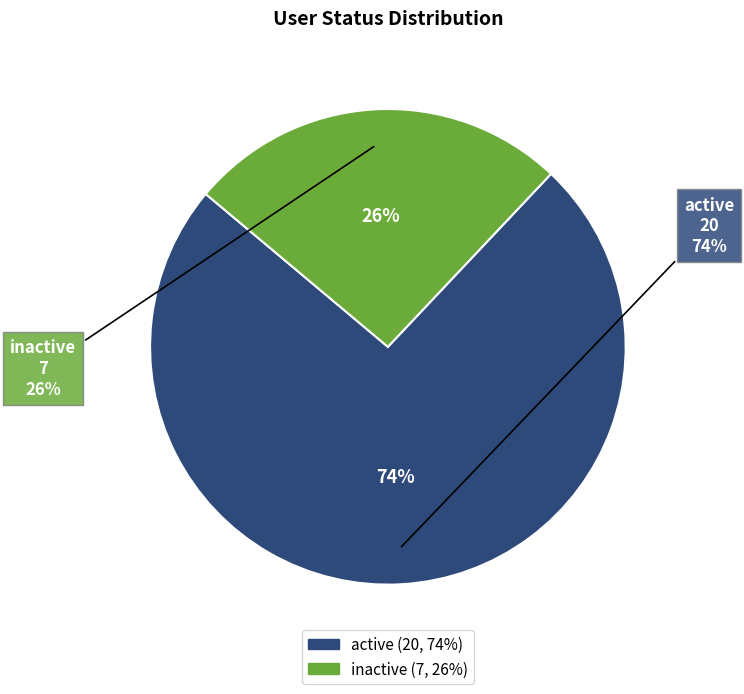

How many slices are in this pie chart?

2